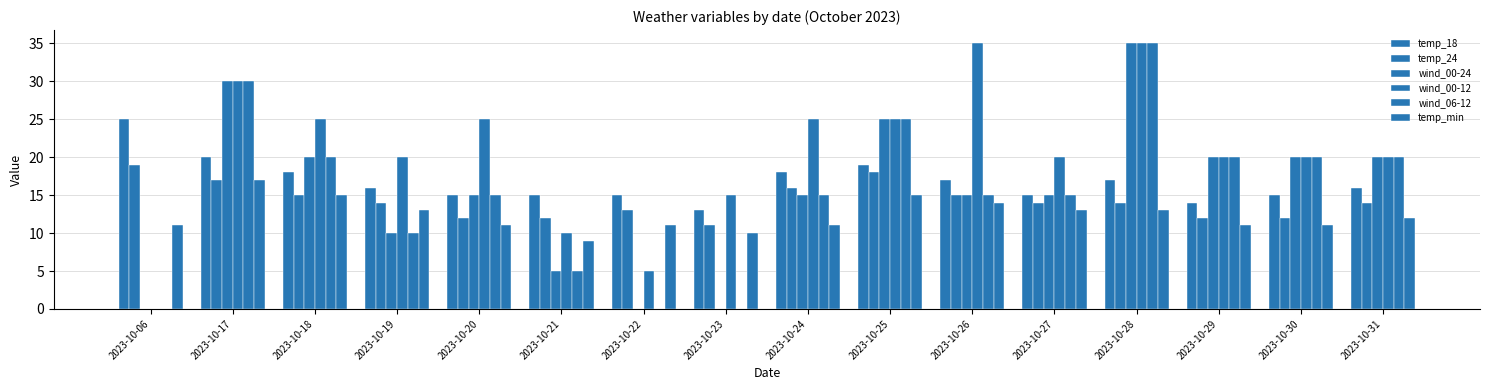

The temp_24 series shows 9 at 2023-10-26. True or false?

False